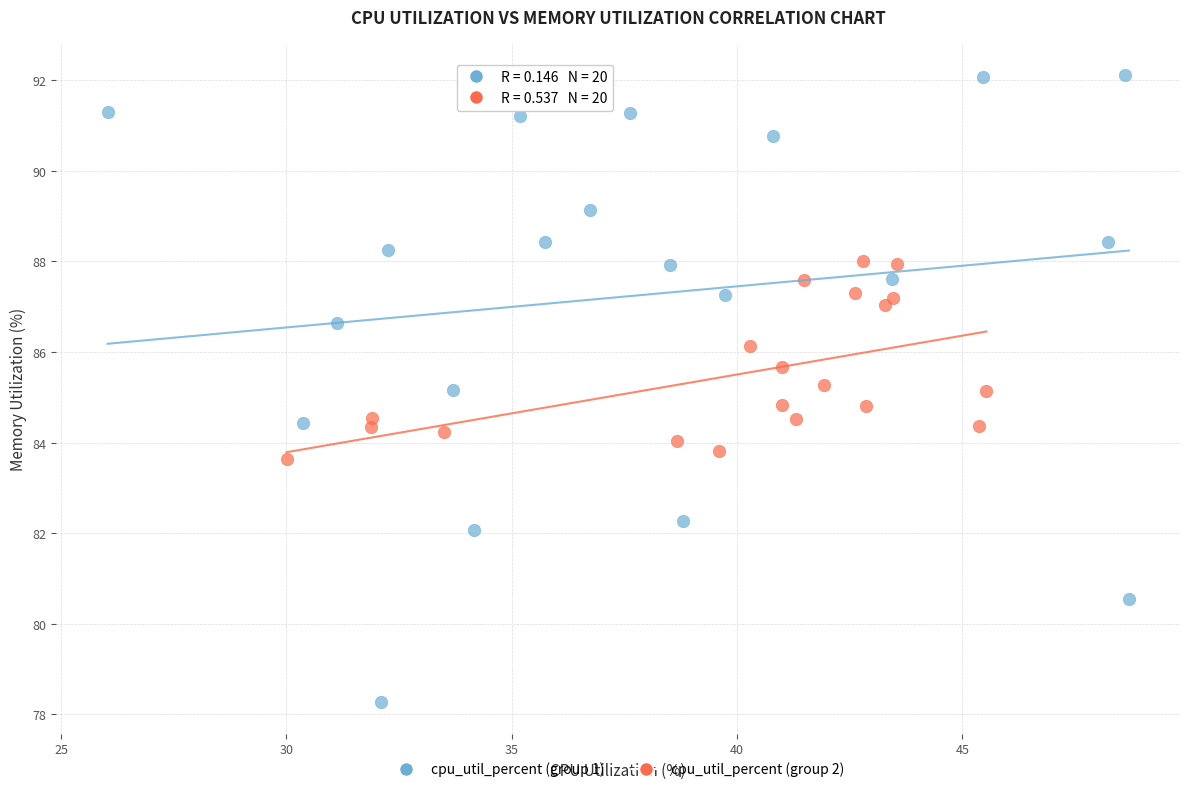

What are all the series names shown in the legend?

cpu_util_percent (group 1), cpu_util_percent (group 2)